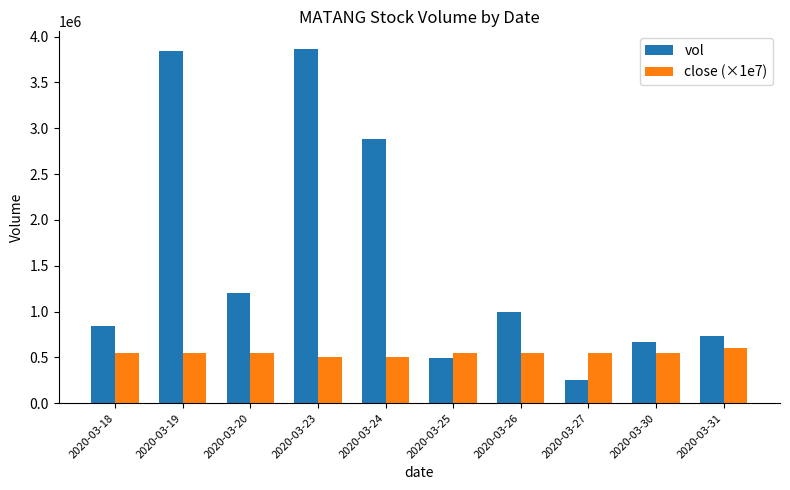

What value does the close (×1e7) series have at 2020-03-31, to the nearest 100?

600000